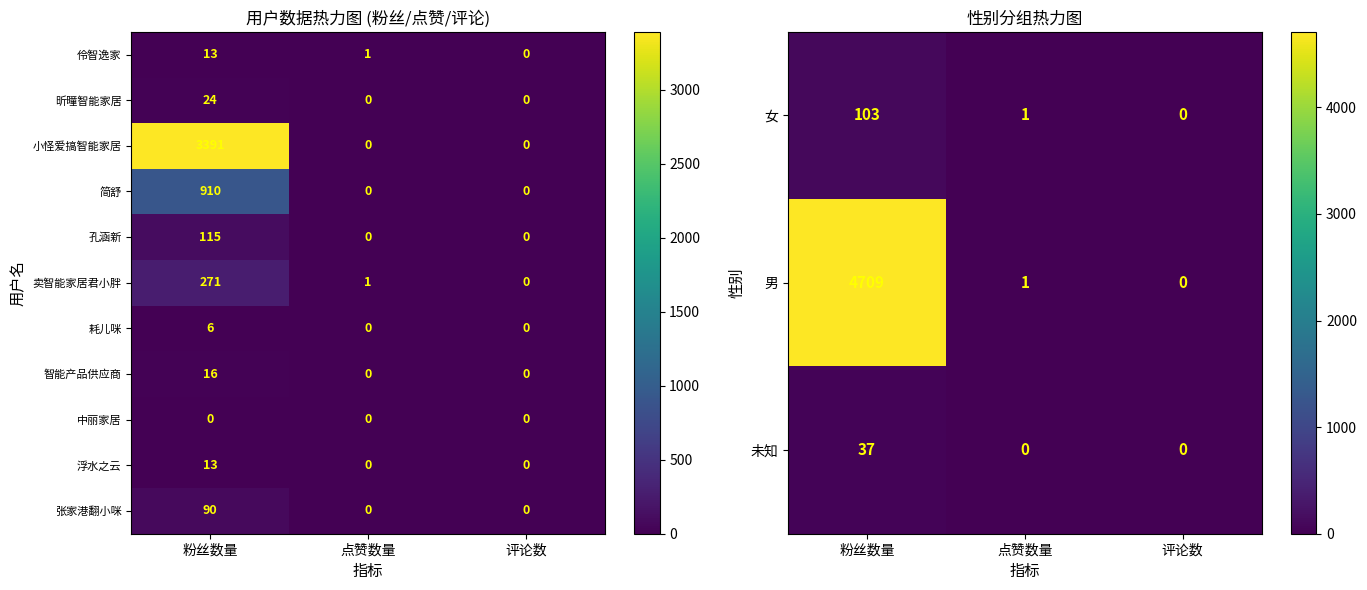

What is the average value of the 简舒 series?

303